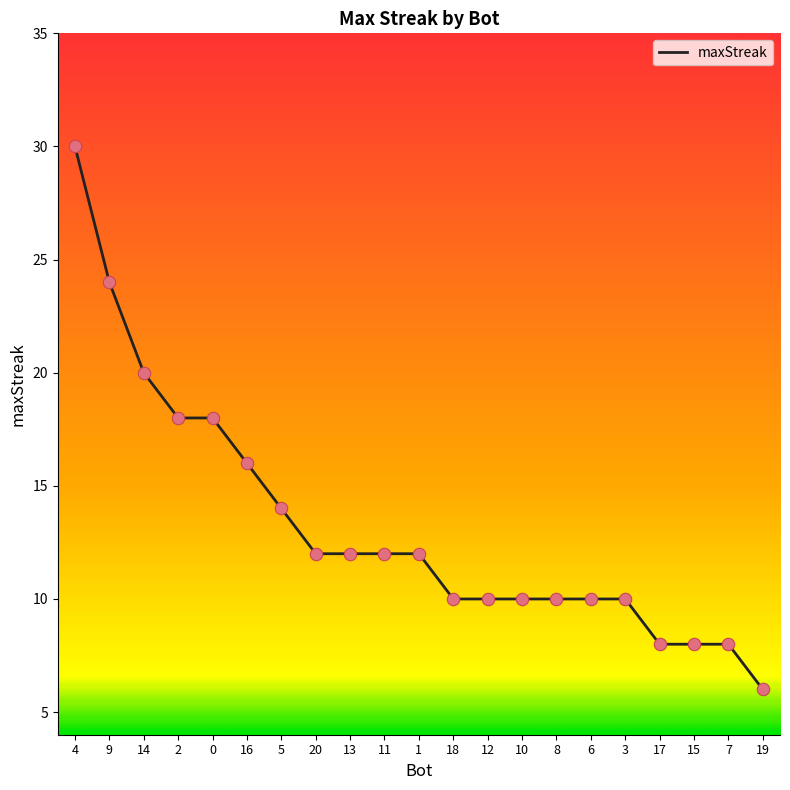

What is the change in value from 9 to 2?

-6